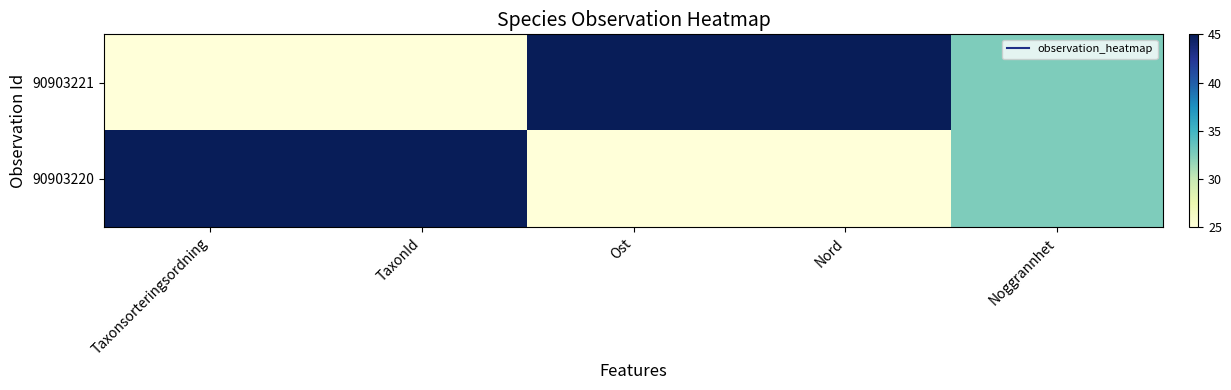

At Taxonsorteringsordning, list the series in order from smallest to largest.

90903221, 90903220